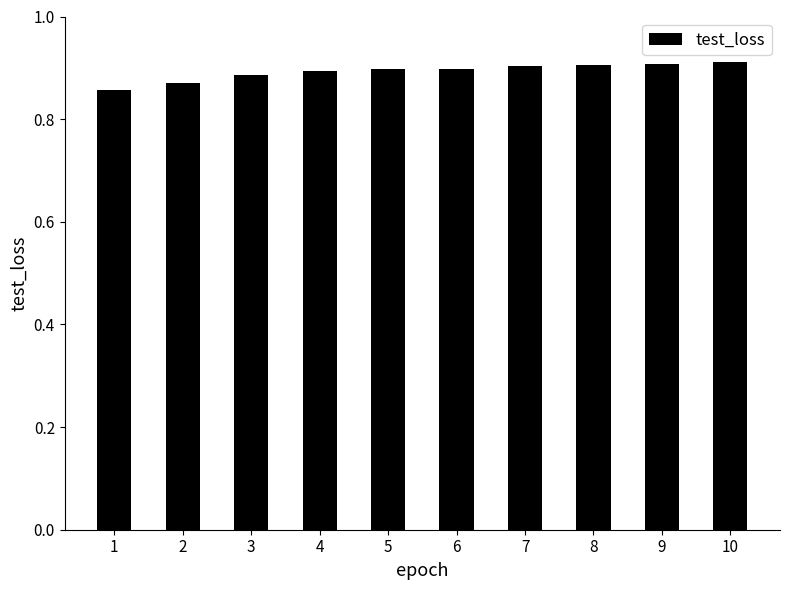

Which category has the lowest value across all series?

1